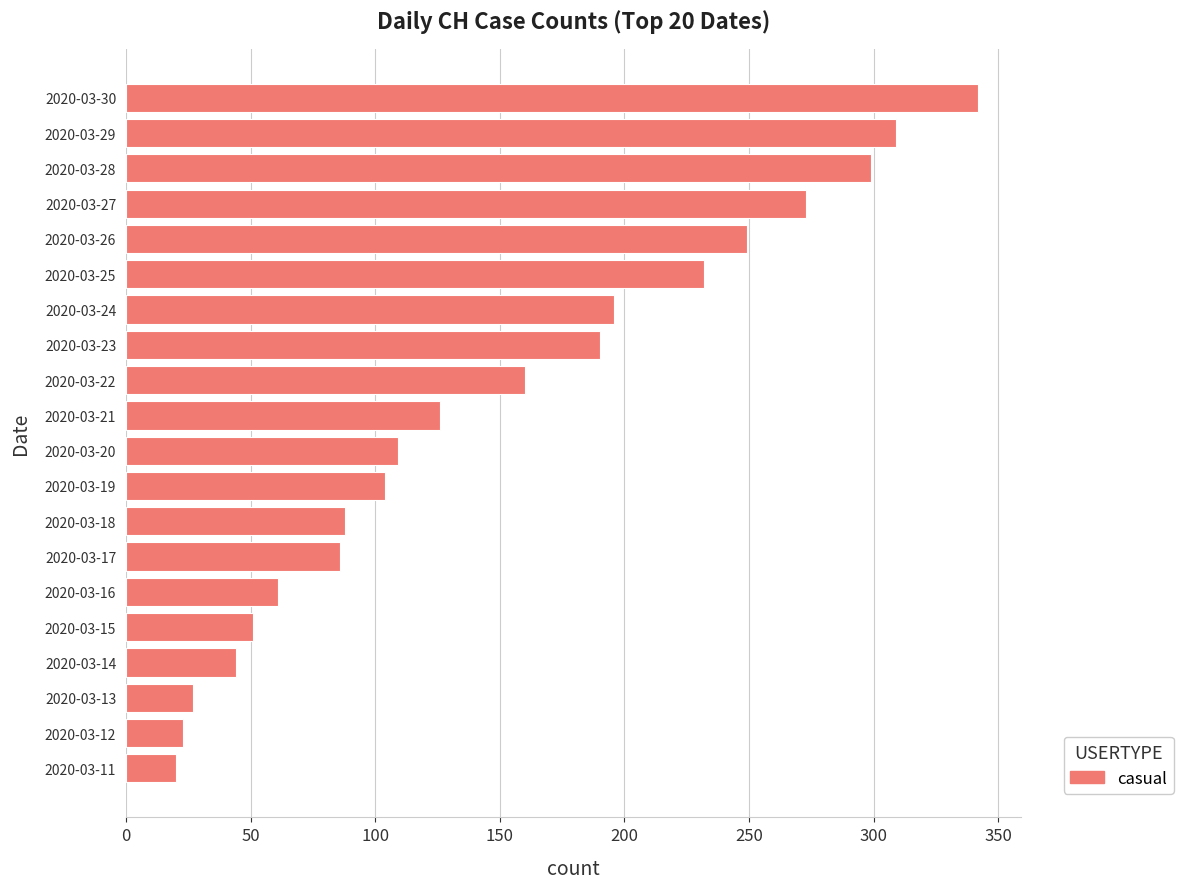

Reading bottom to top, what are all the values shown in this chart?

20	23	27	44	51	61	86	88	104	109	126	160	190	196	232	249	273	299	309	342